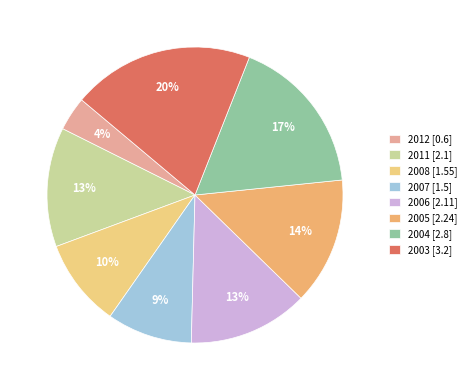

How many segments does this pie chart have?

8